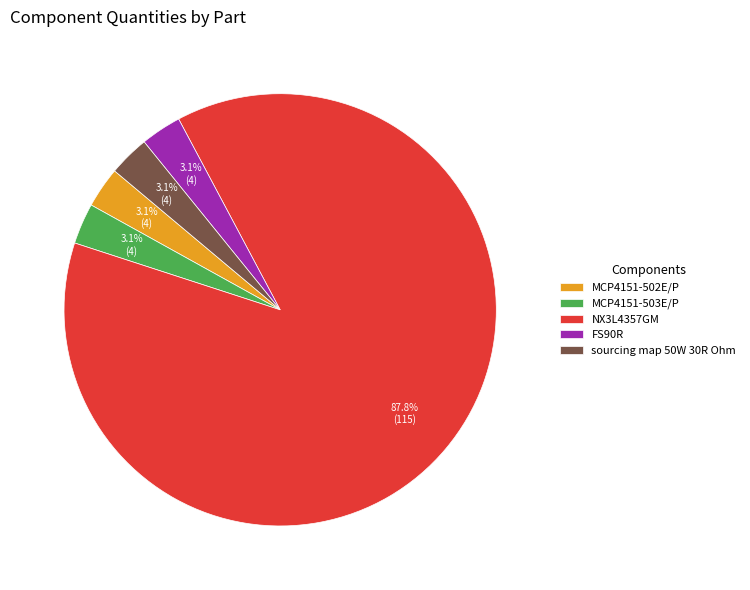

The FS90R slice represents 16% of the pie. True or false?

False